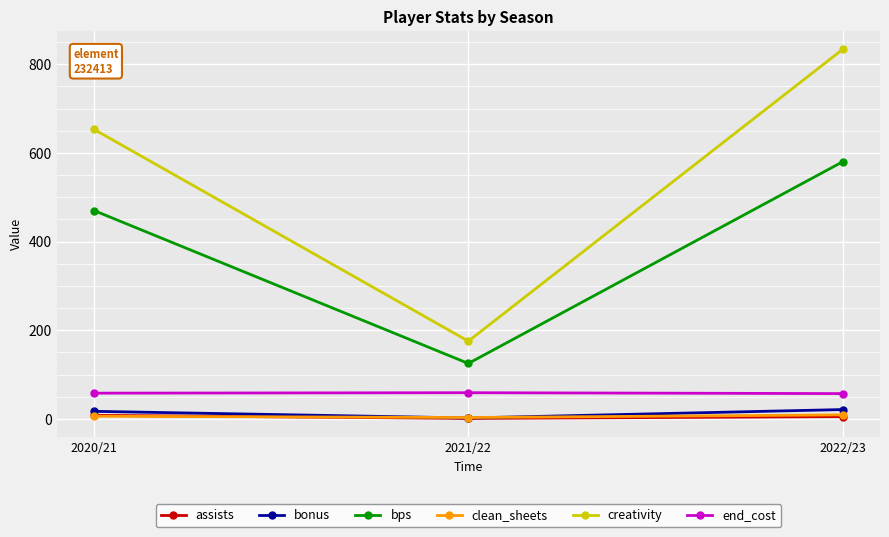

At which category is the sum across all series the highest?

2022/23